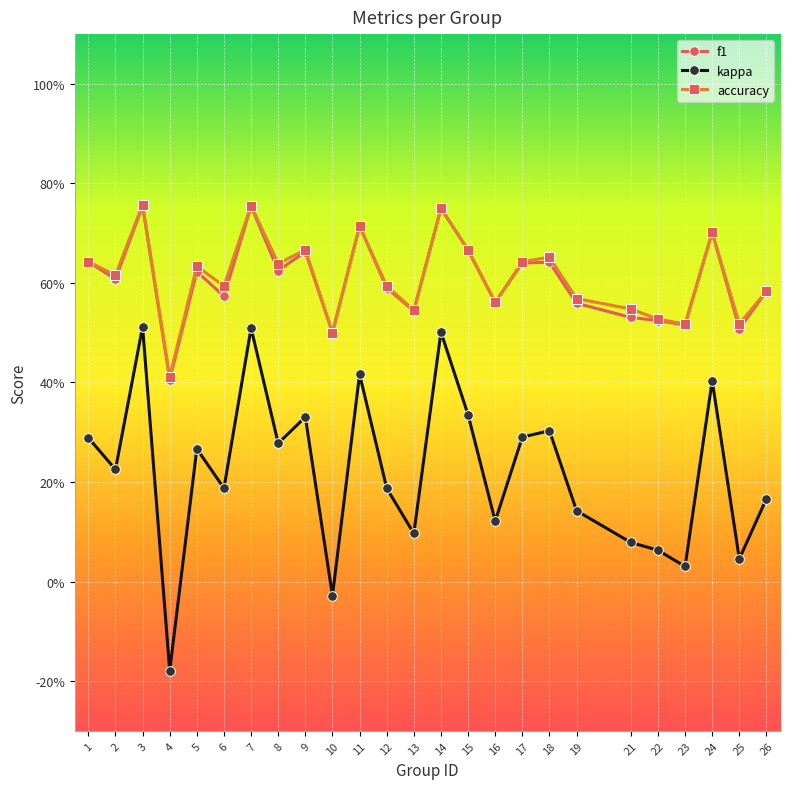

At which category is the sum across all series the highest?

3